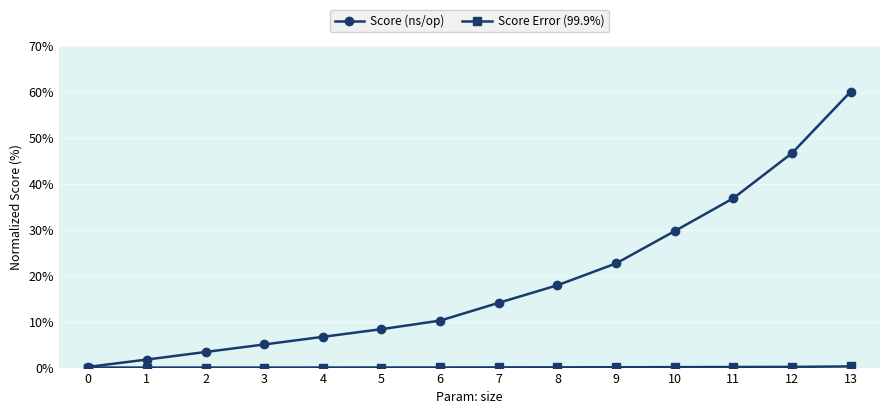

What is the difference between the highest and lowest values at 11?

36.7